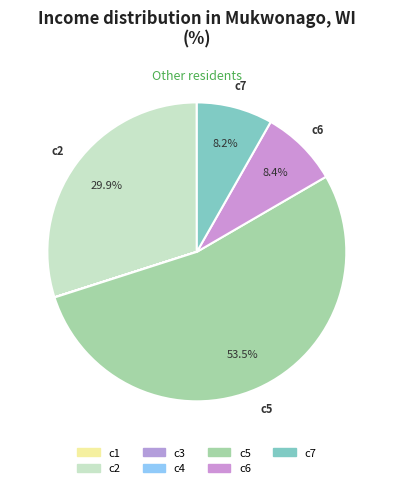

To the nearest percent, what percentage of the pie is c2?

30%